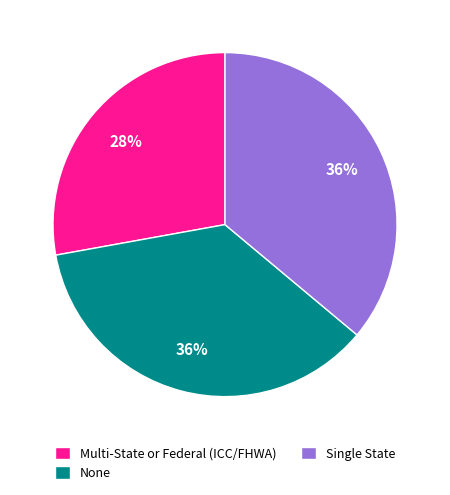

How many segments does this pie chart have?

3